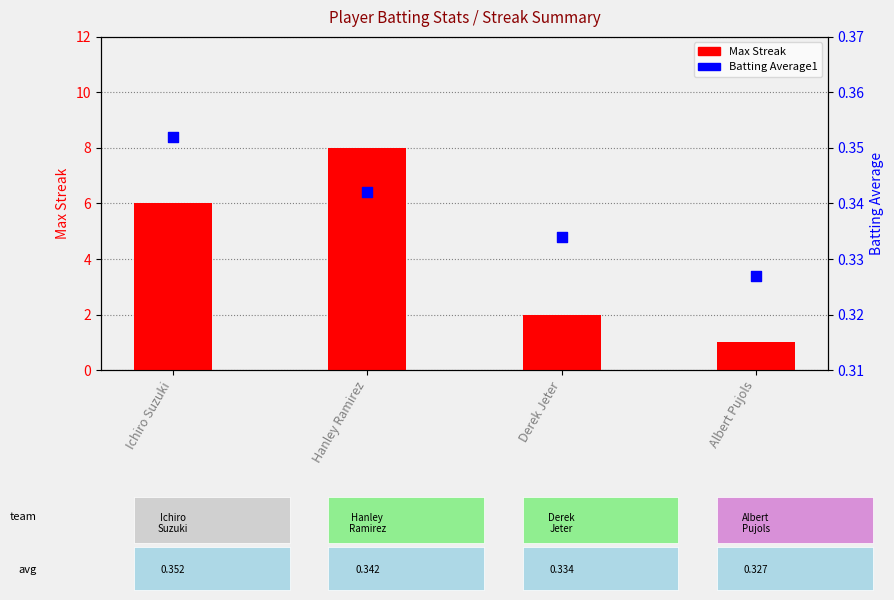

Which series has the largest Y range (max minus min)?

Max Streak